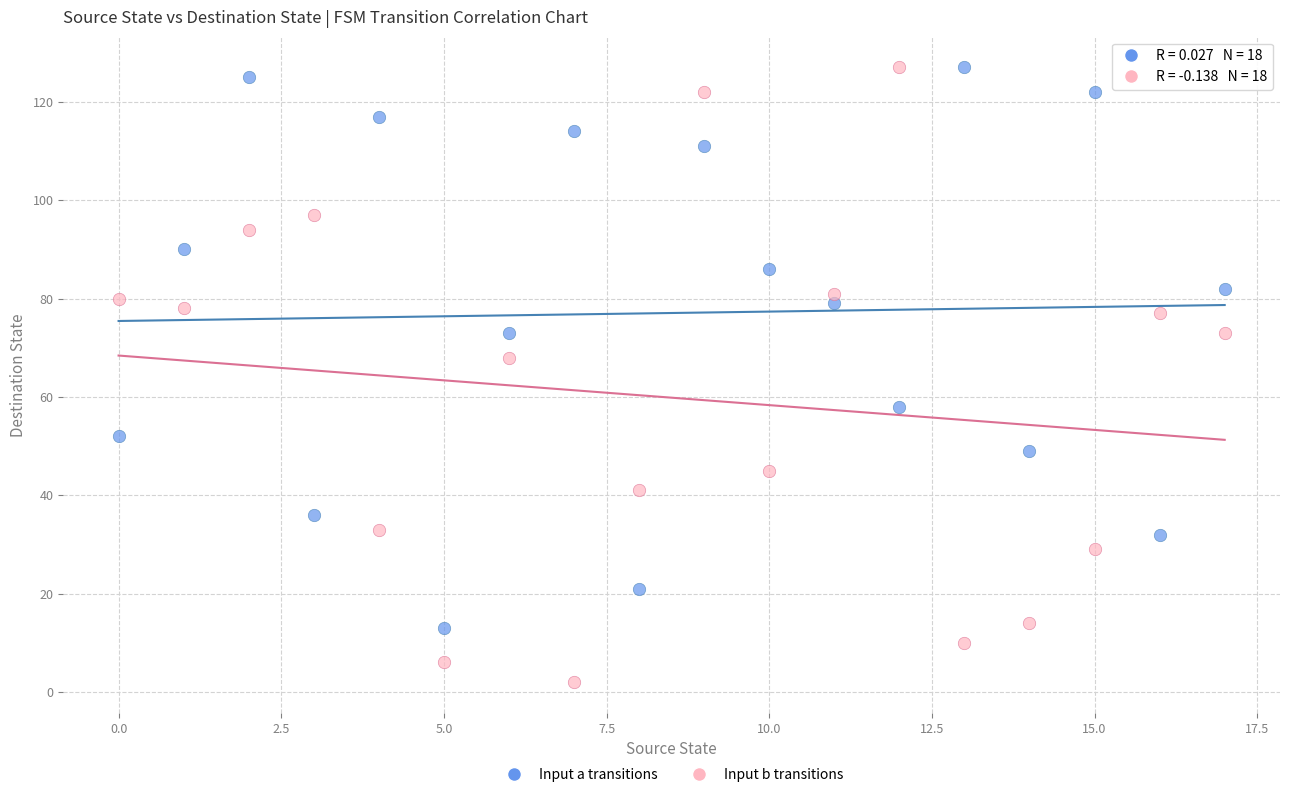

What are all the series names shown in the legend?

Input a transitions, Input b transitions